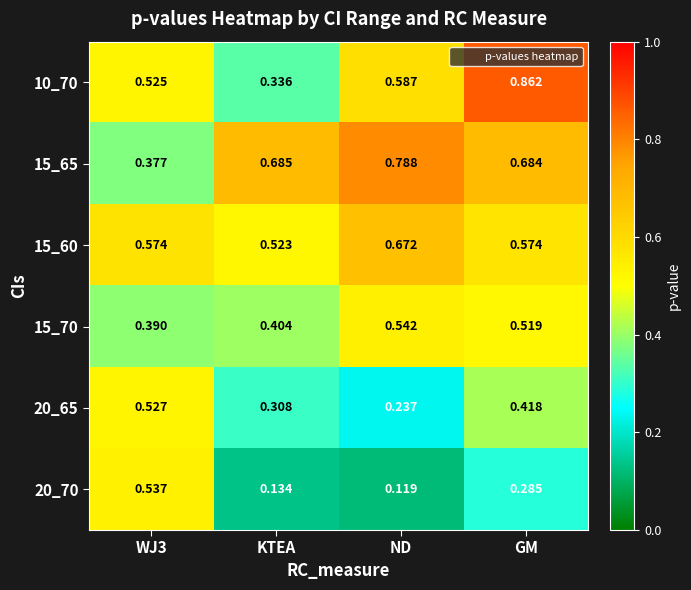

At which category is the sum across all series the highest?

GM